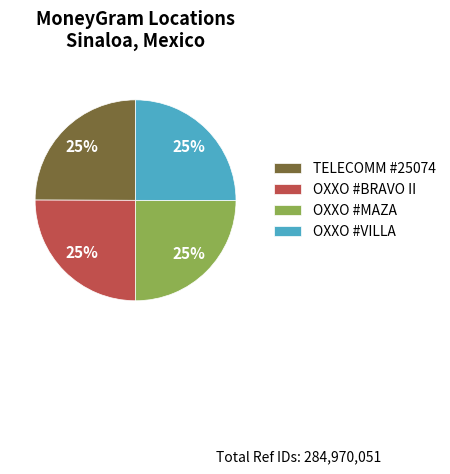

How many slices are in this pie chart?

4